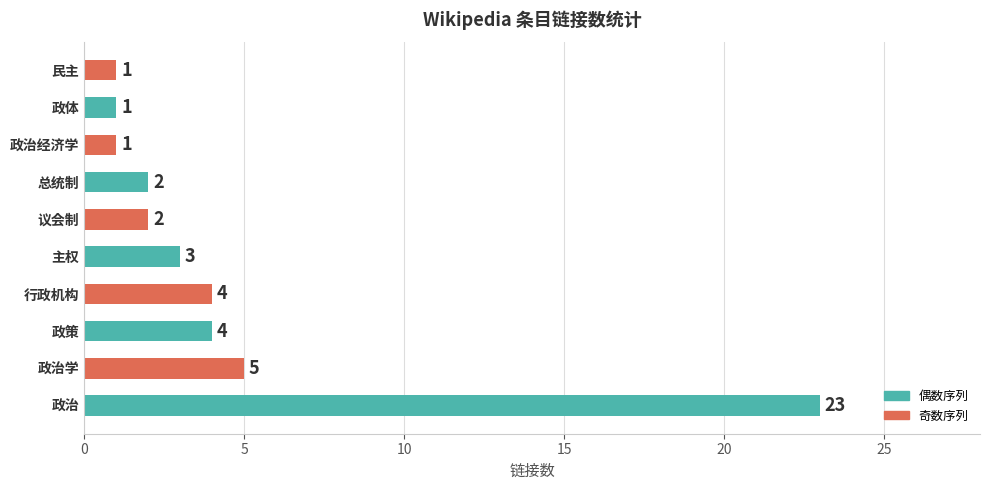

What is the sum of the values at 议会制 and 主权?

5